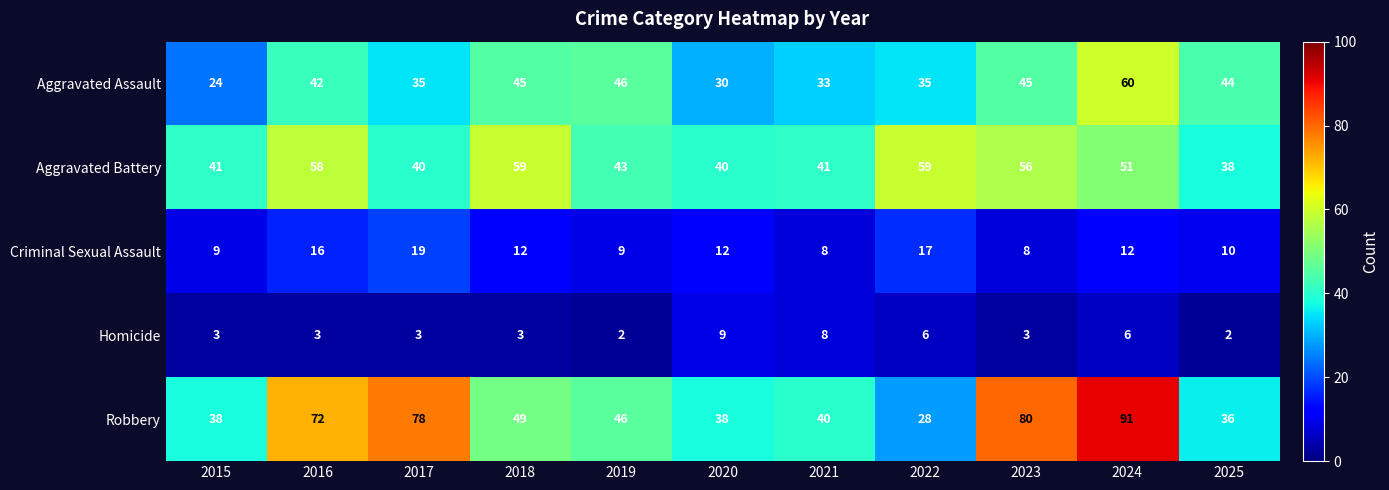

What is the difference between the second highest and minimum values in the Criminal Sexual Assault series?

9